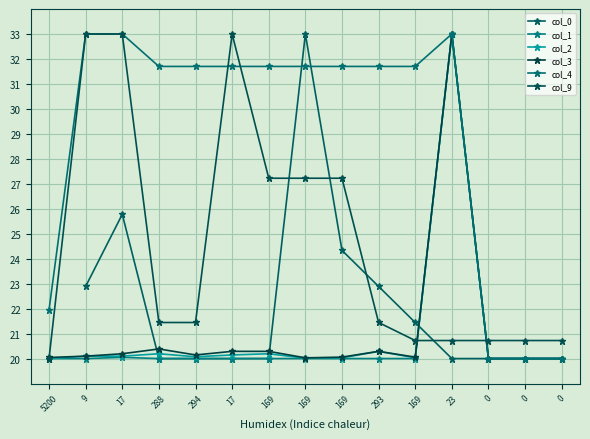

Which series has the widest spread of values?

col_1